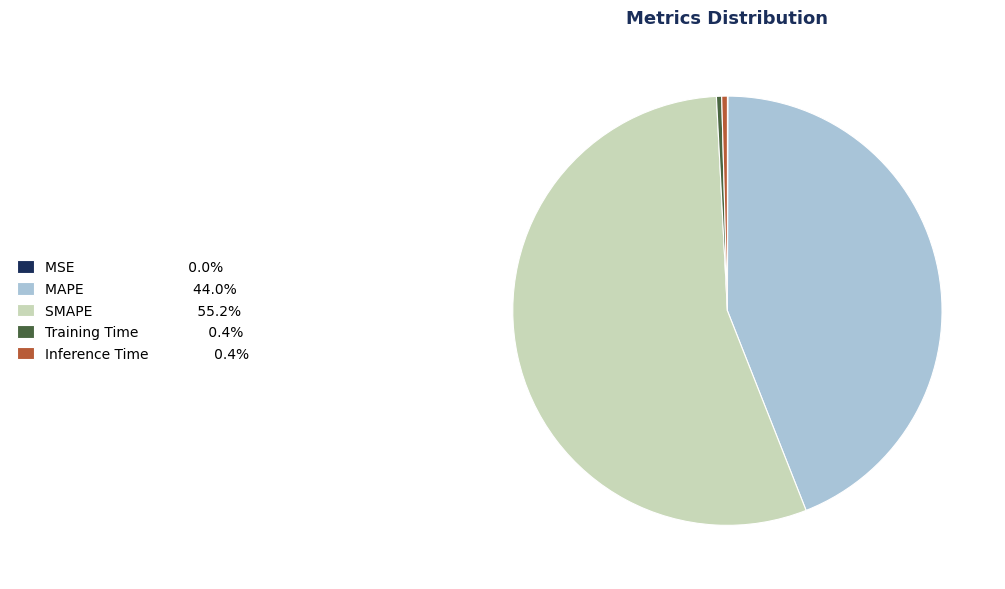

Is there any slice that represents more than half of the pie?

Yes